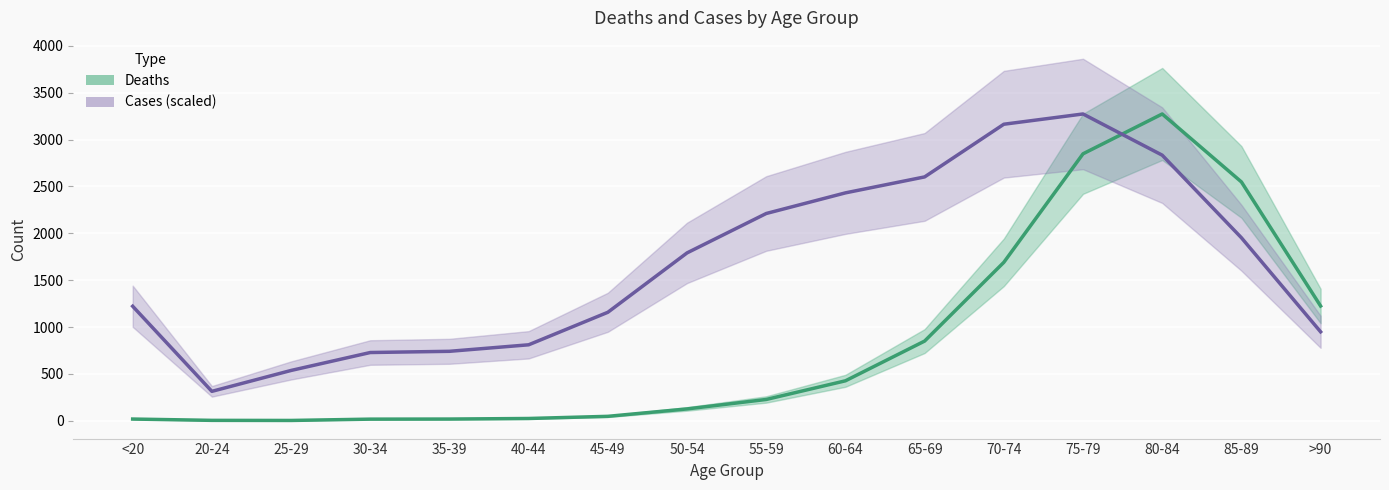

Reading left to right, extract all data points from this chart.

Deaths: <20=18.0	20-24=4.0	25-29=3.0	30-34=17.0	35-39=18.0	40-44=24.0	45-49=47.0	50-54=126.0	55-59=227.0	60-64=426.0	65-69=850.0	70-74=1690.0	75-79=2848.0	80-84=3273.0	85-89=2548.0	>90=1224.0
Cases (scaled): <20=1221.6	20-24=313.5	25-29=536.5	30-34=727.8	35-39=740.7	40-44=810.2	45-49=1157.2	50-54=1790.8	55-59=2211.1	60-64=2431.2	65-69=2601.5	70-74=3163.5	75-79=3273.0	80-84=2833.4	85-89=1952.4	>90=948.7